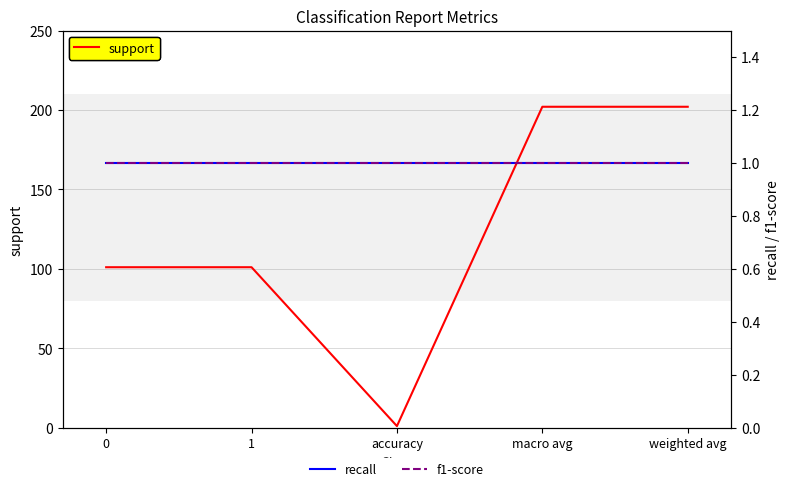

In support, how many points are lower than both neighbors (excluding endpoints)?

1